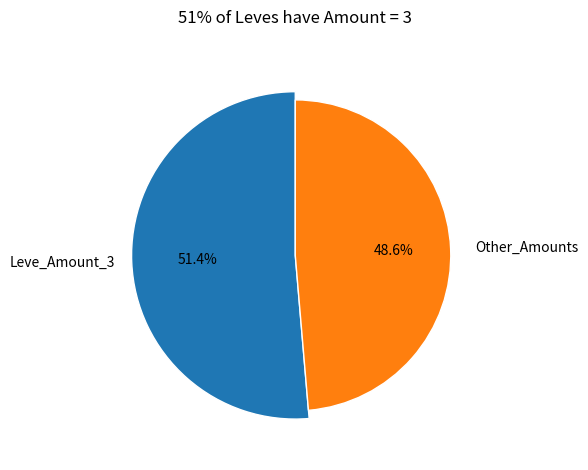

Which category has the biggest portion of the pie?

Leve Amount 3